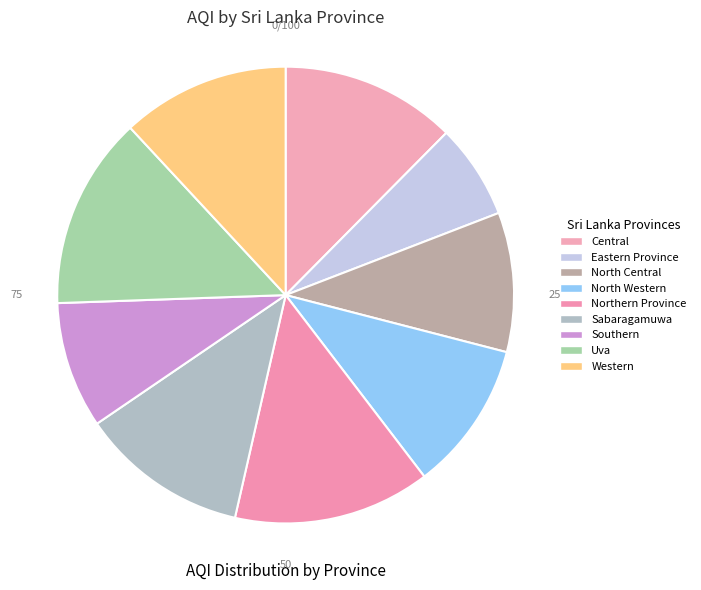

How many segments does this pie chart have?

9